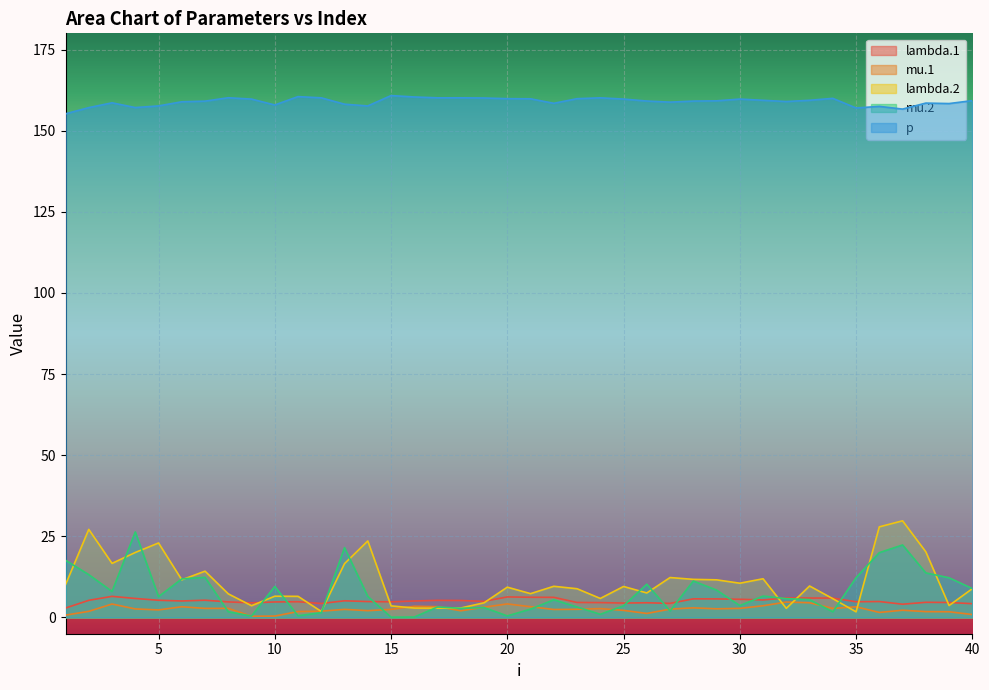

In lambda.1, how many points are higher than both neighbors (excluding endpoints)?

11